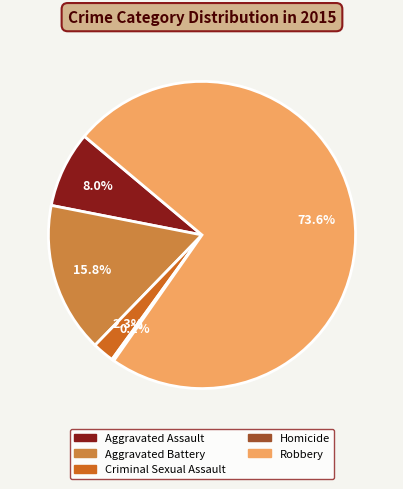

Which slice is the largest?

Robbery